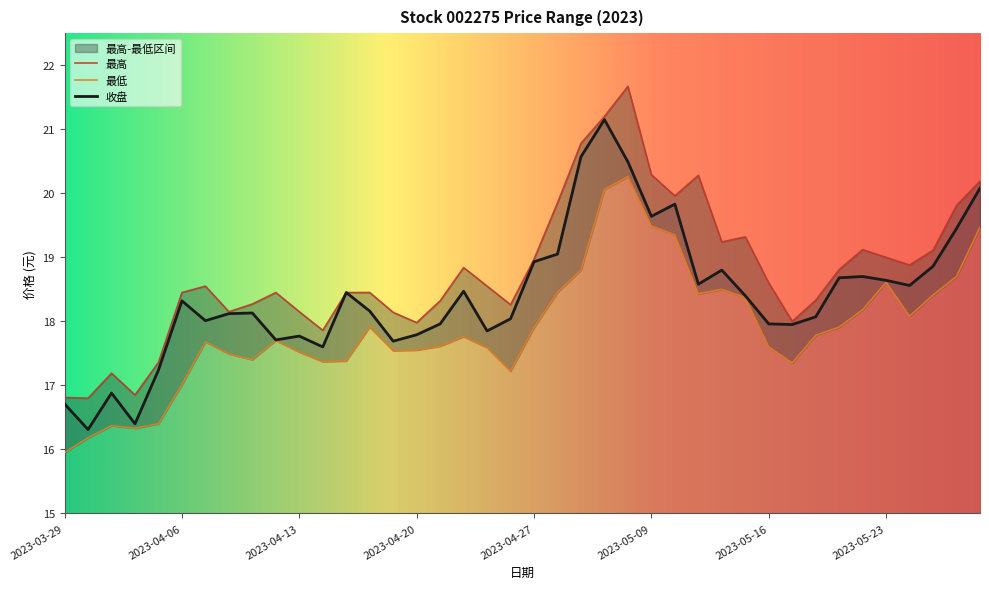

Rank the series by their average value, from lowest to highest.

最低, 收盘, 最高